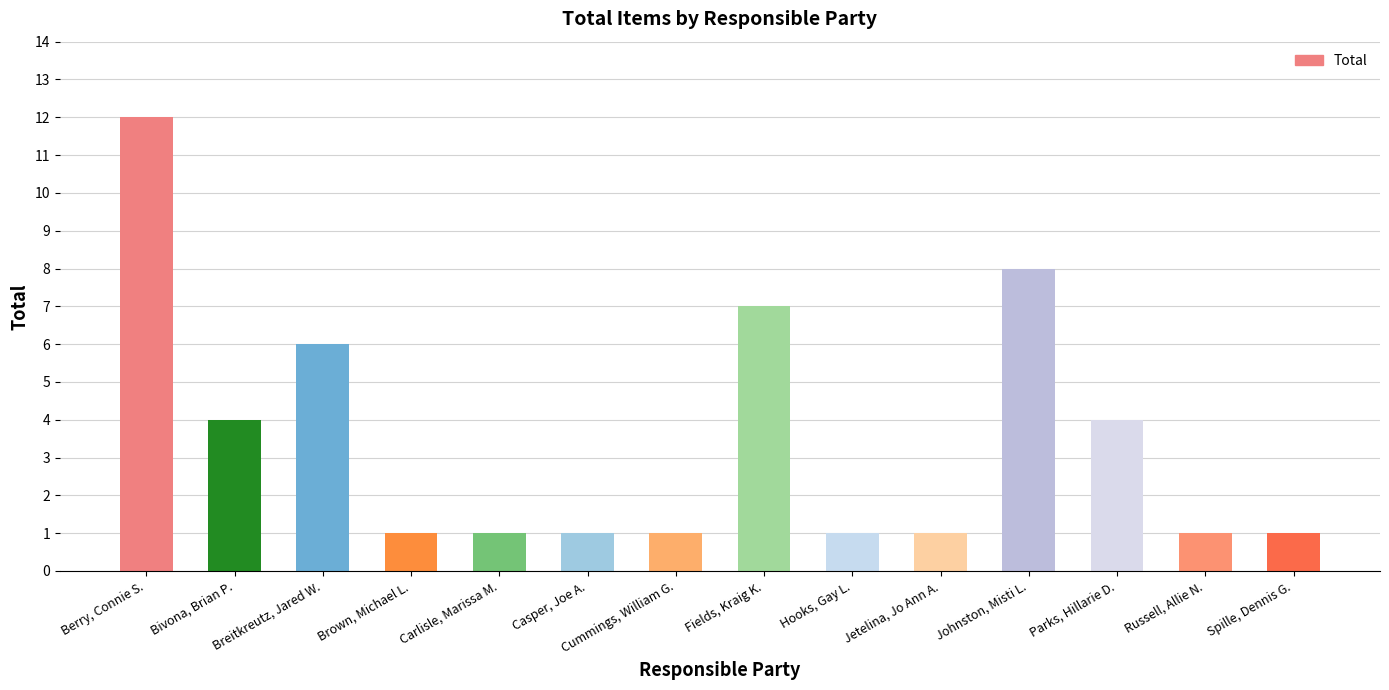

What is the difference between the second highest and second lowest values?

7